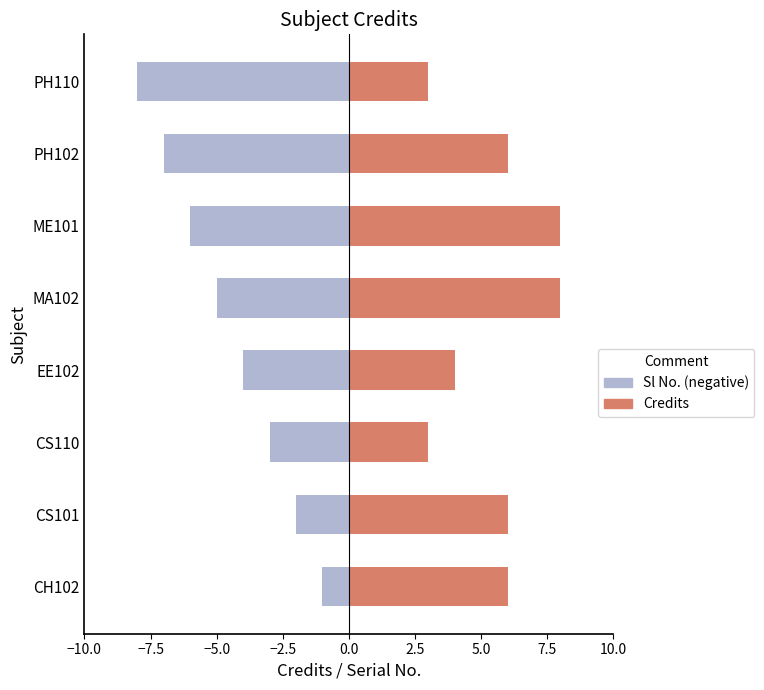

What is the sum of all Serial No. (neg) values?

-36